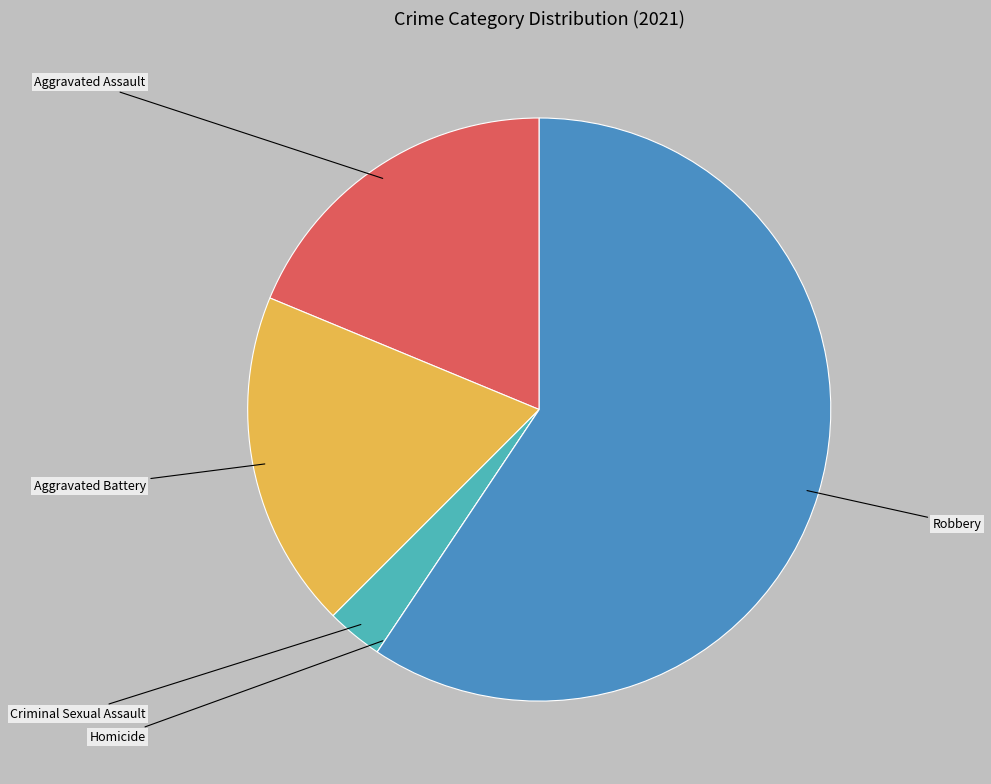

Which has a higher value, Aggravated Assault or Robbery?

Robbery